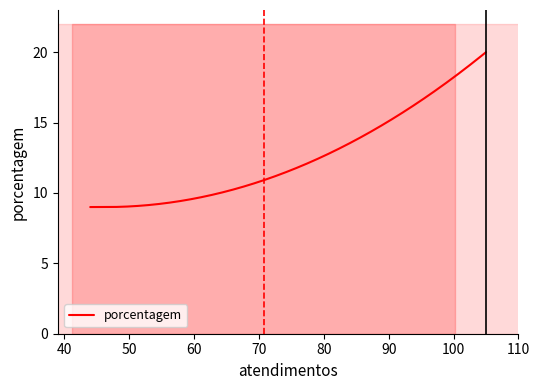

Count the number of categories in the chart.

4